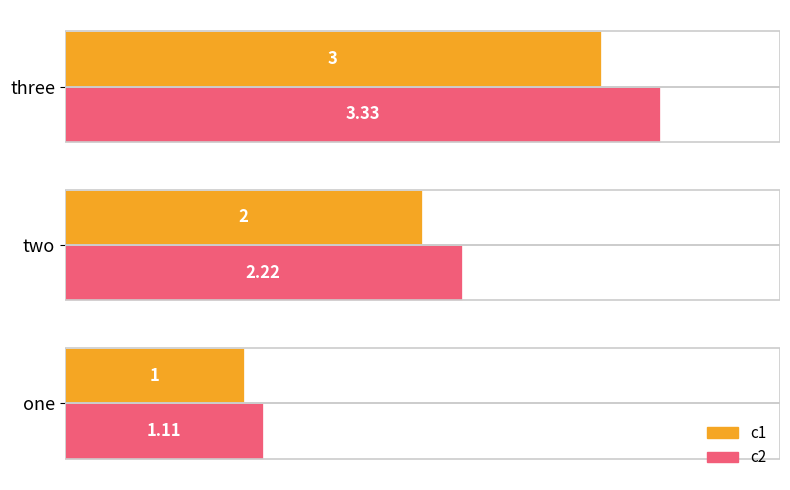

At which label is c2 closest to 2?

two